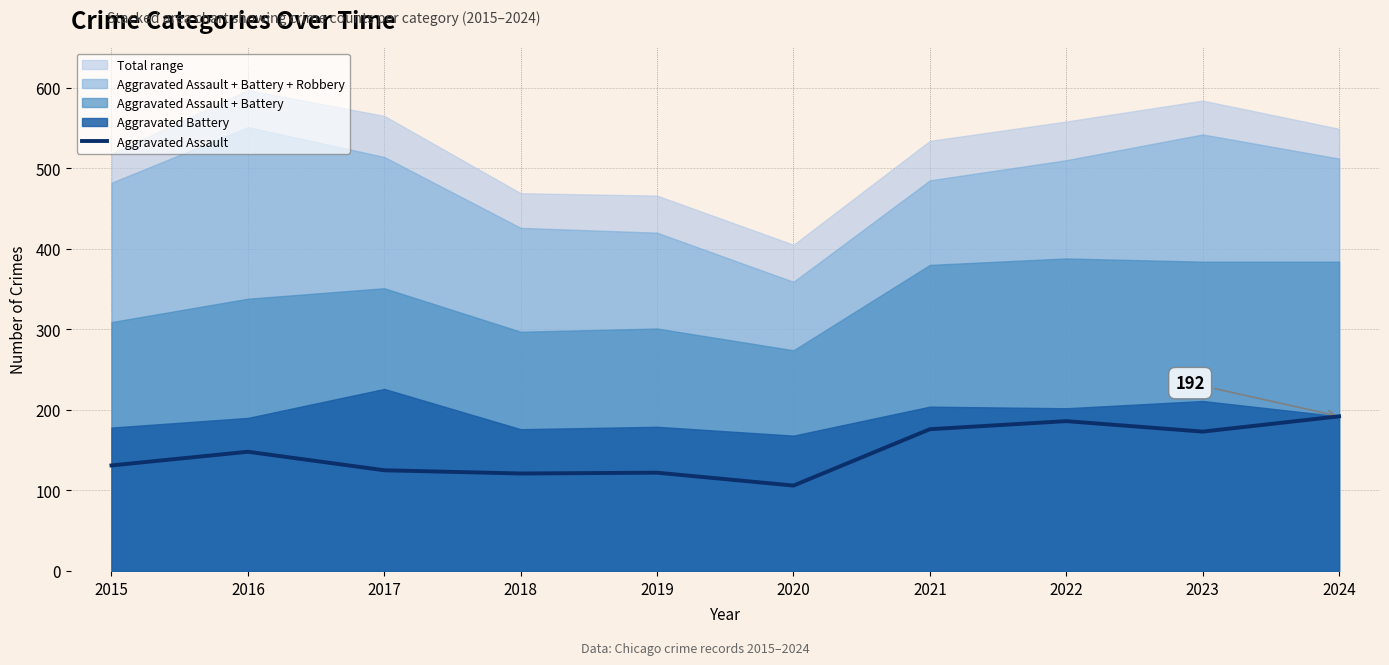

Rank the categories by value from lowest to highest.

2020, 2018, 2019, 2017, 2015, 2016, 2023, 2021, 2022, 2024